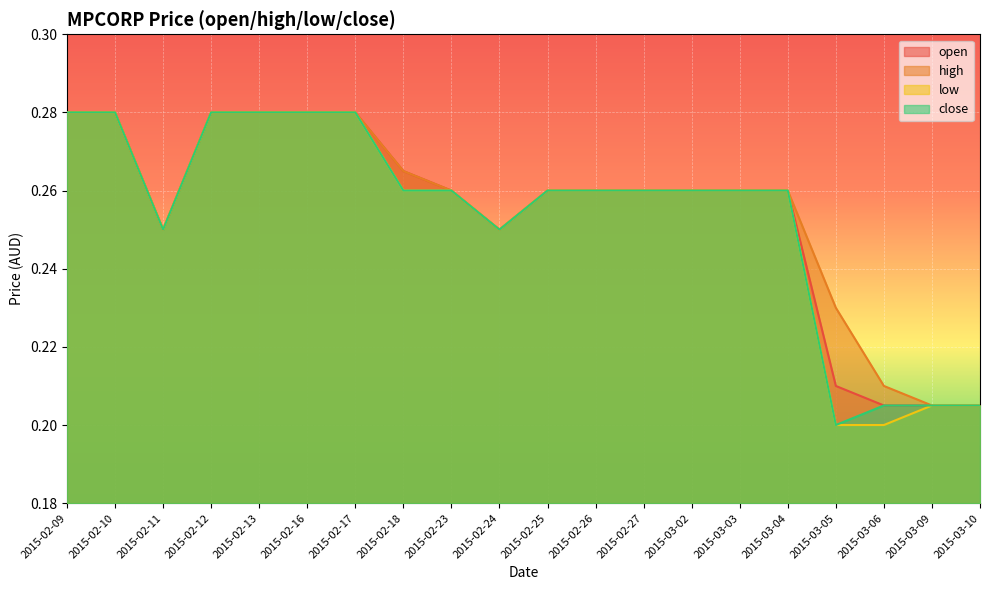

What is the value of the close point at the 13th from the left?

0.3